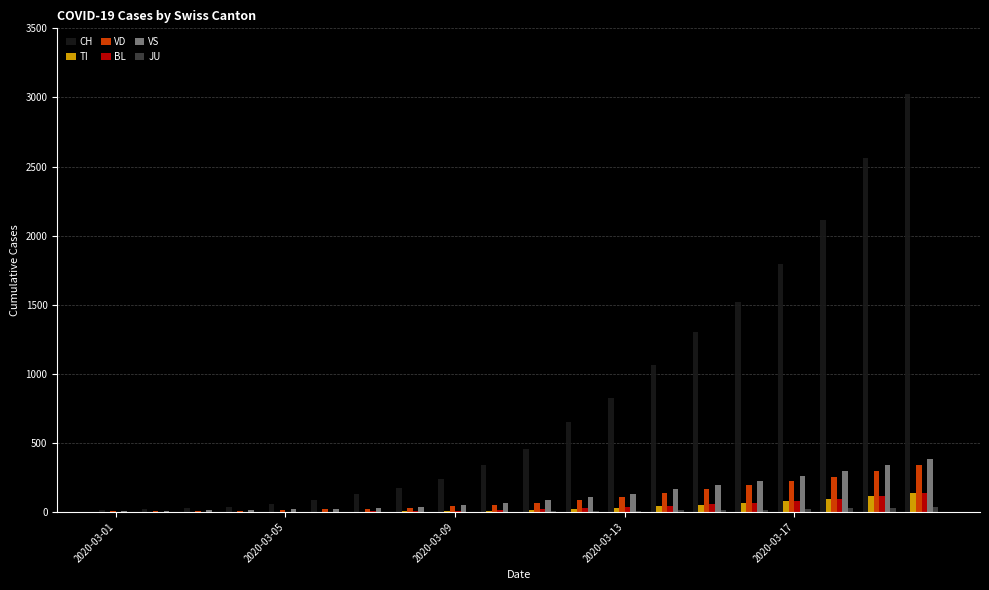

What is the average value of the CH series?

822